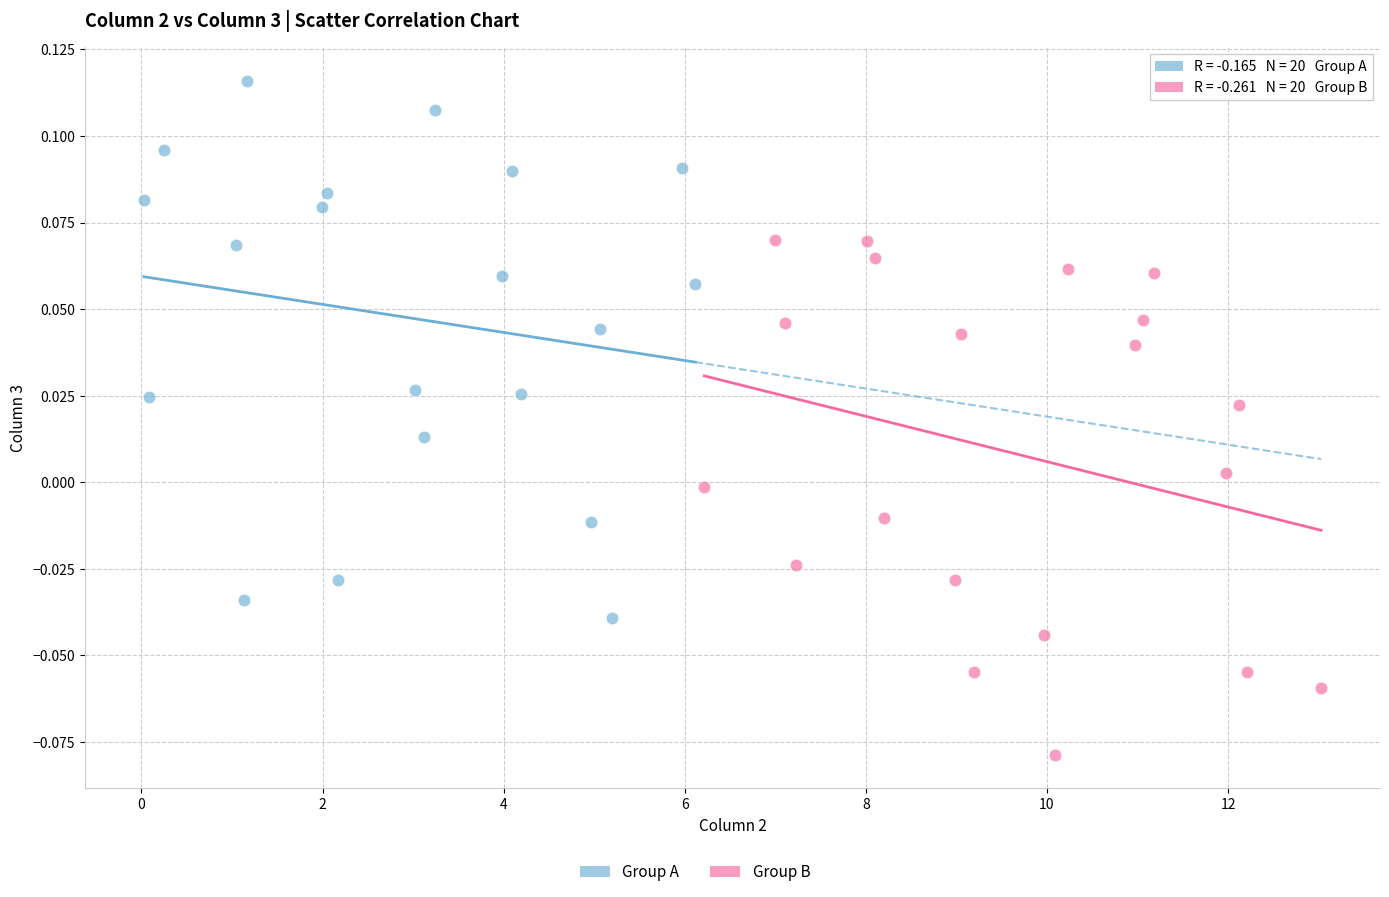

Which series contains the lowest Y value?

Group B